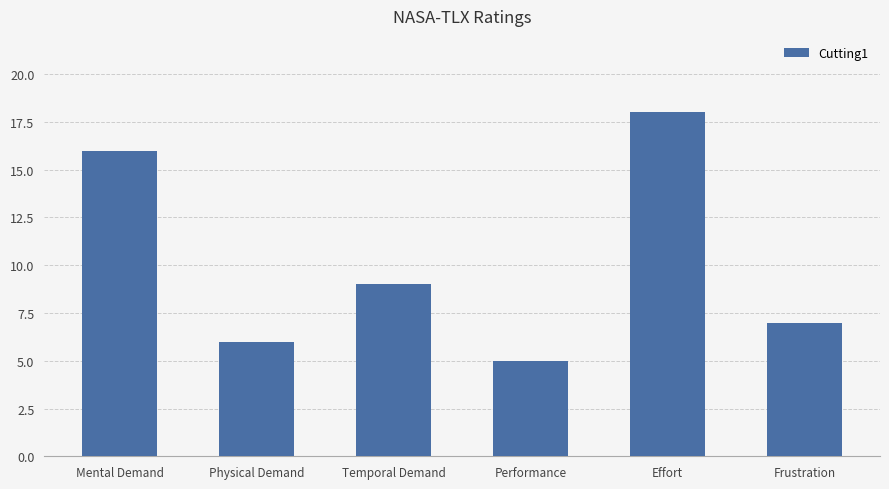

True or false: the data shows 9 at Temporal Demand.

True